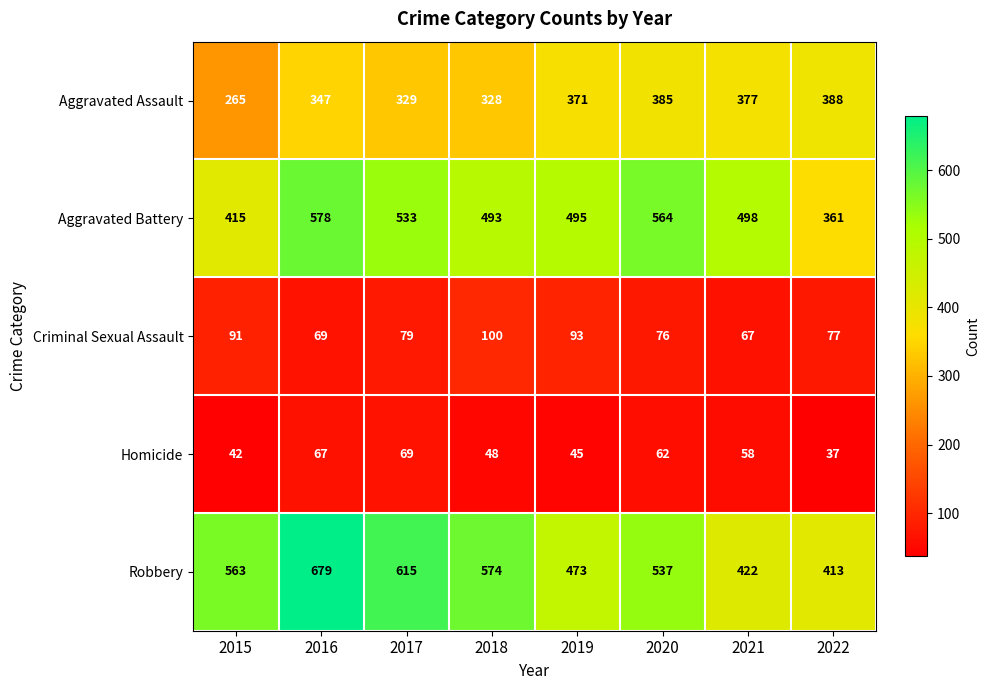

True or false: Homicide has a value of 39 at 2016.

False